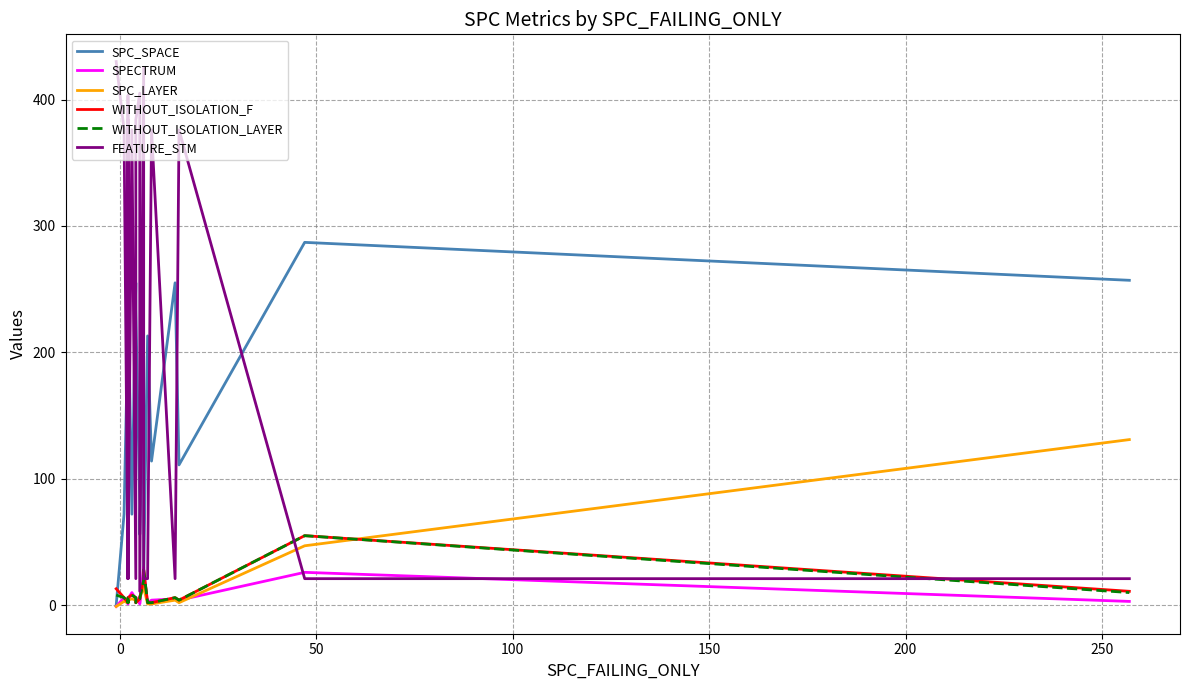

How many data points in SPECTRUM are less than 5?

10